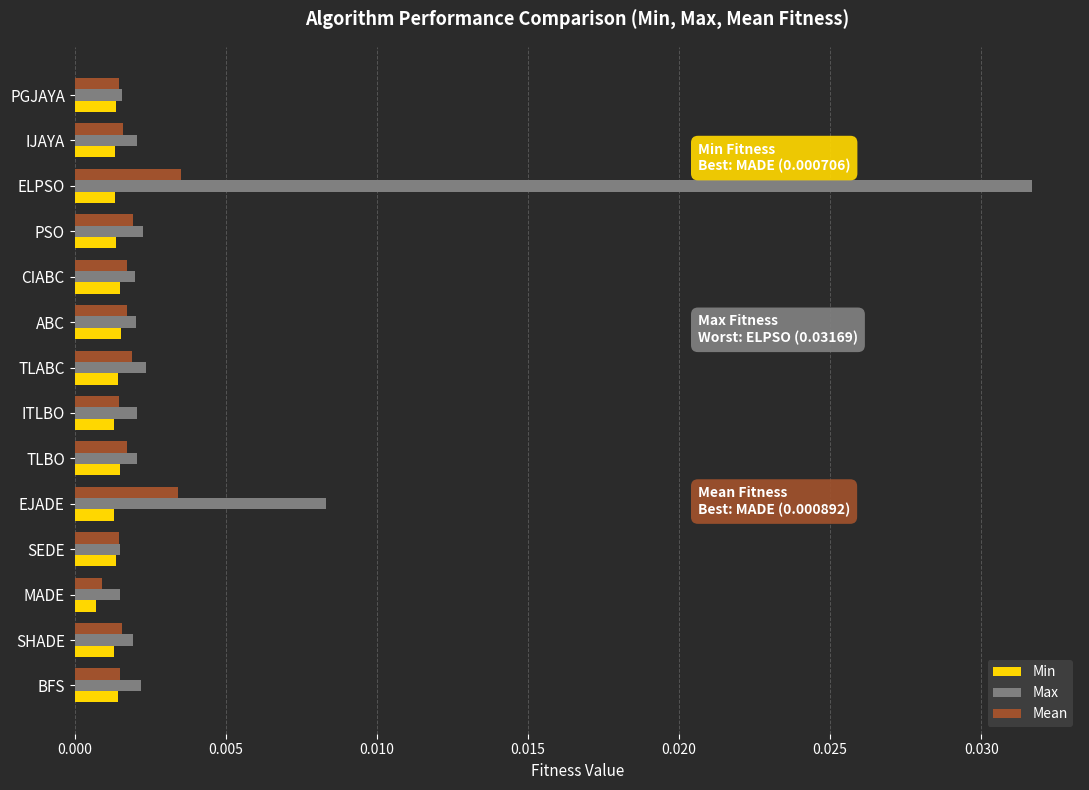

At which category is the sum across all series the highest?

ELPSO